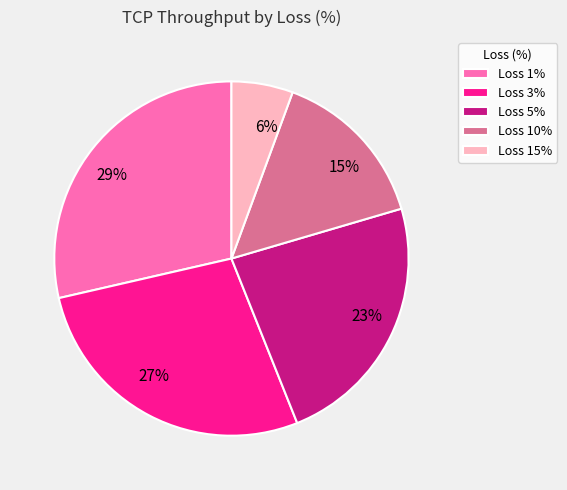

To the nearest percent, what is the average slice percentage?

20%